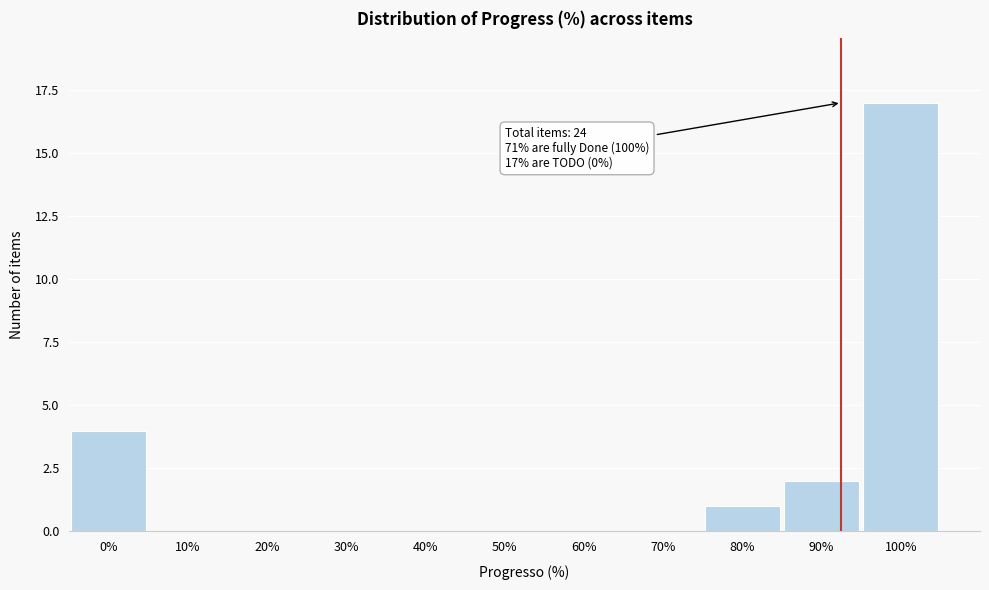

Reading right to left, what are all the values shown in this chart?

100%=17	90%=2	80%=1	70%=0	60%=0	50%=0	40%=0	30%=0	20%=0	10%=0	0%=4